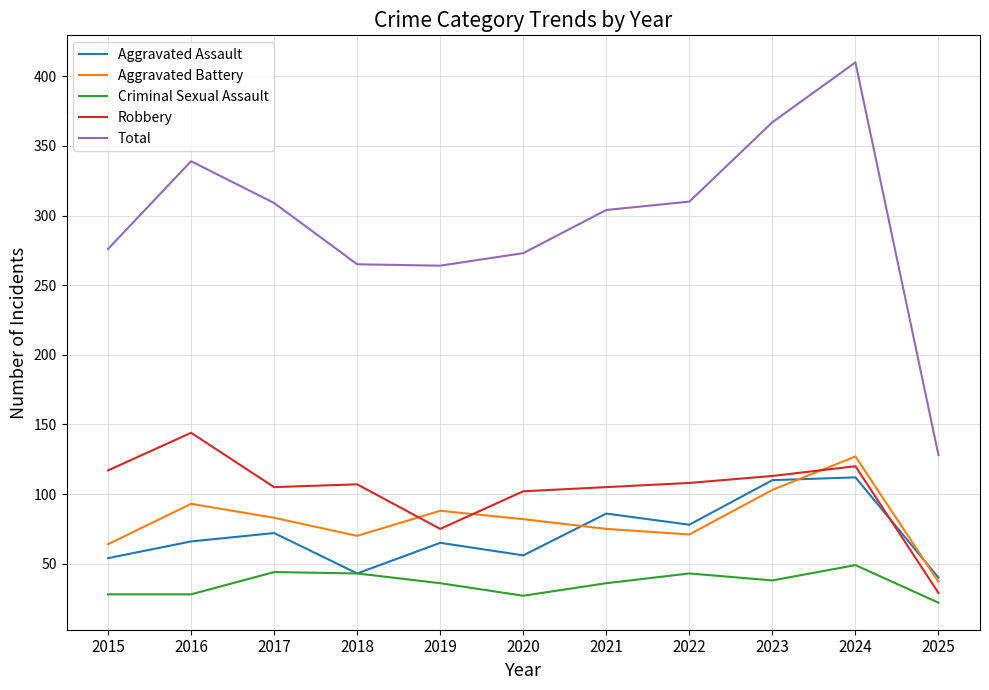

The value of Total at 2018 is 265. True or false?

True